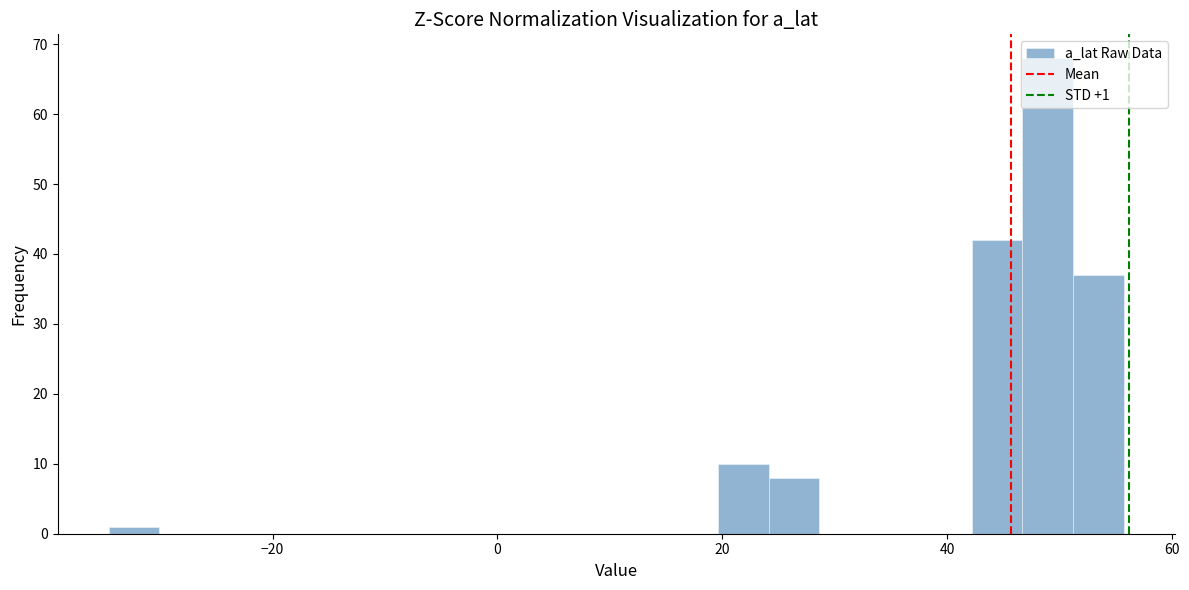

Read against the x-axis, roughly where is the centre of the tallest bar?

48